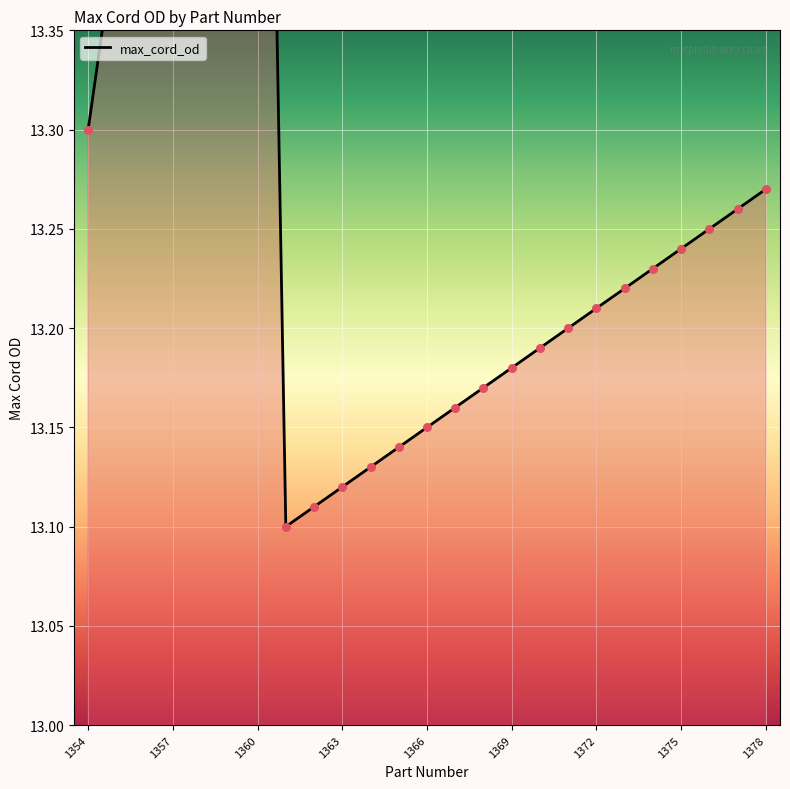

What is the change in value from 2609481369 to 2609481376?

+0.1